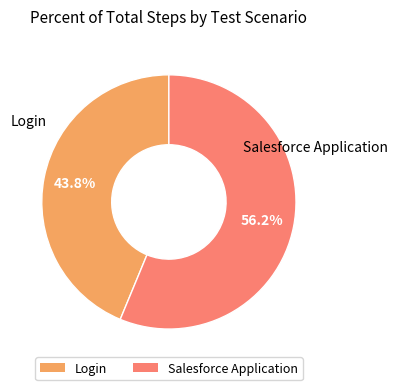

True or false: Login accounts for 44% of the total.

True